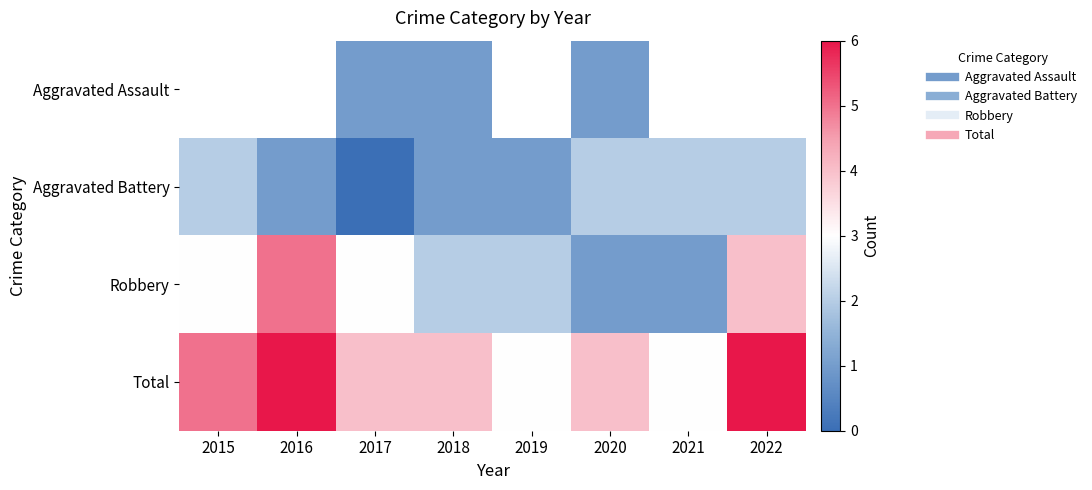

How many series are shown in this chart?

4